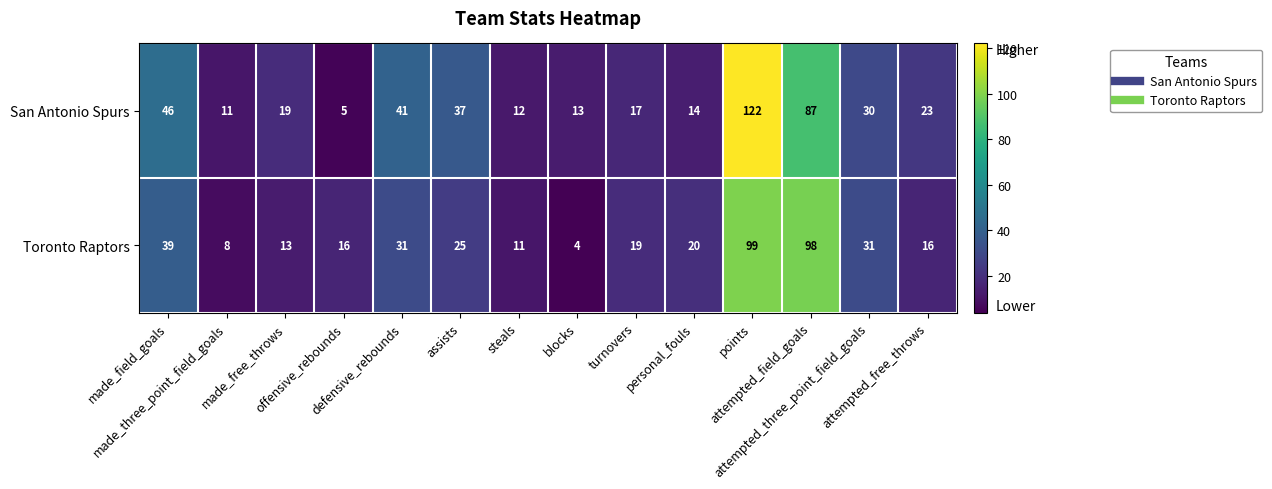

List the series in order of their overall mean, lowest first.

Toronto Raptors, San Antonio Spurs